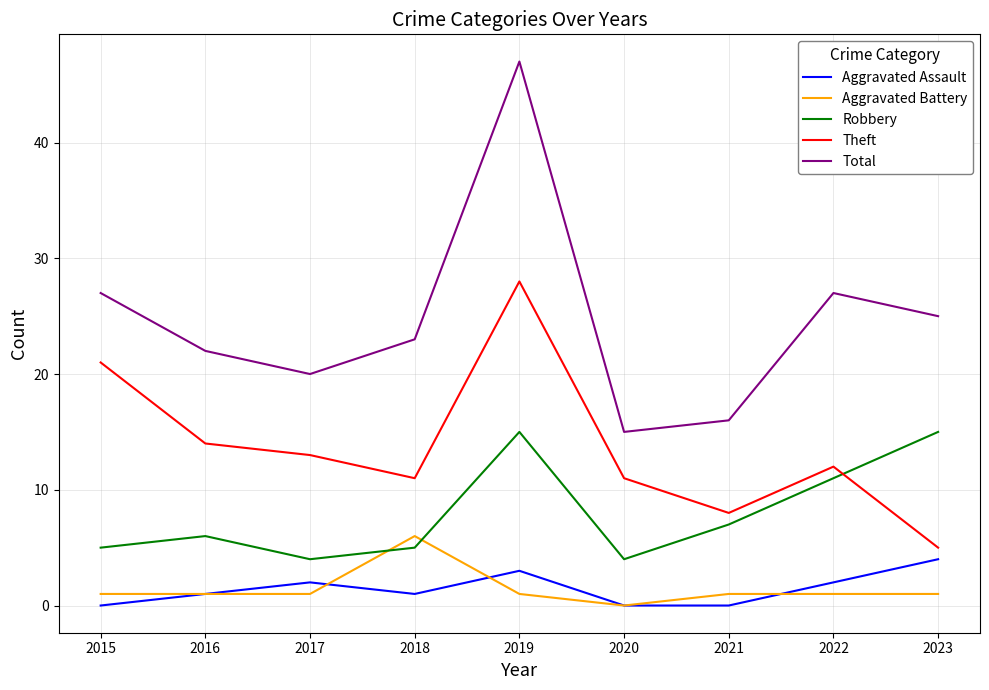

True or false: Aggravated Assault has more than 0 interior local peaks.

True